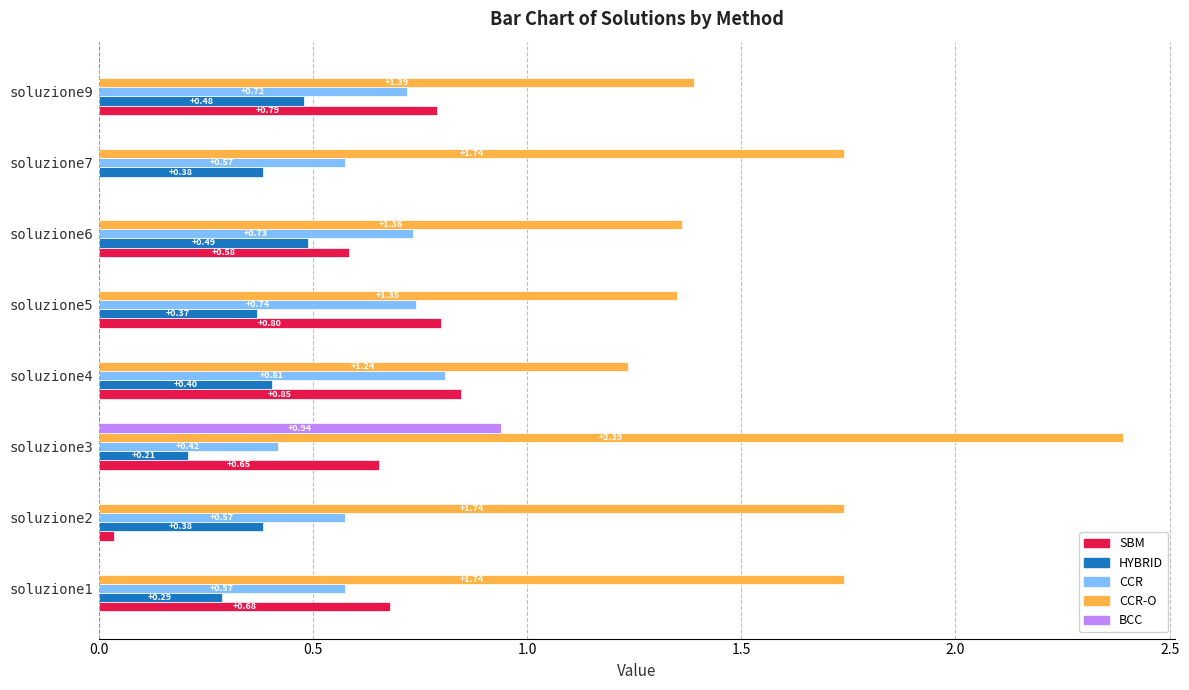

What is the sum of all HYBRID values?

3.0